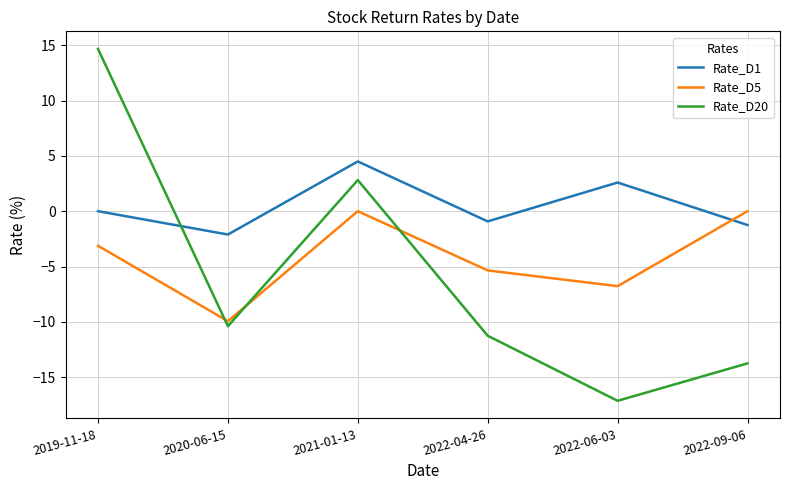

What is the spread (max minus min) of values at 2022-04-26?

10.3